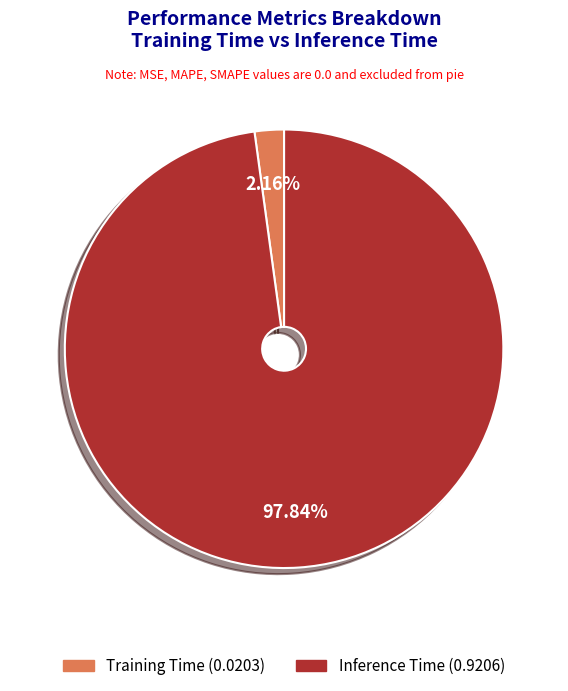

What percentage is the Training Time slice, to the nearest percent?

2%